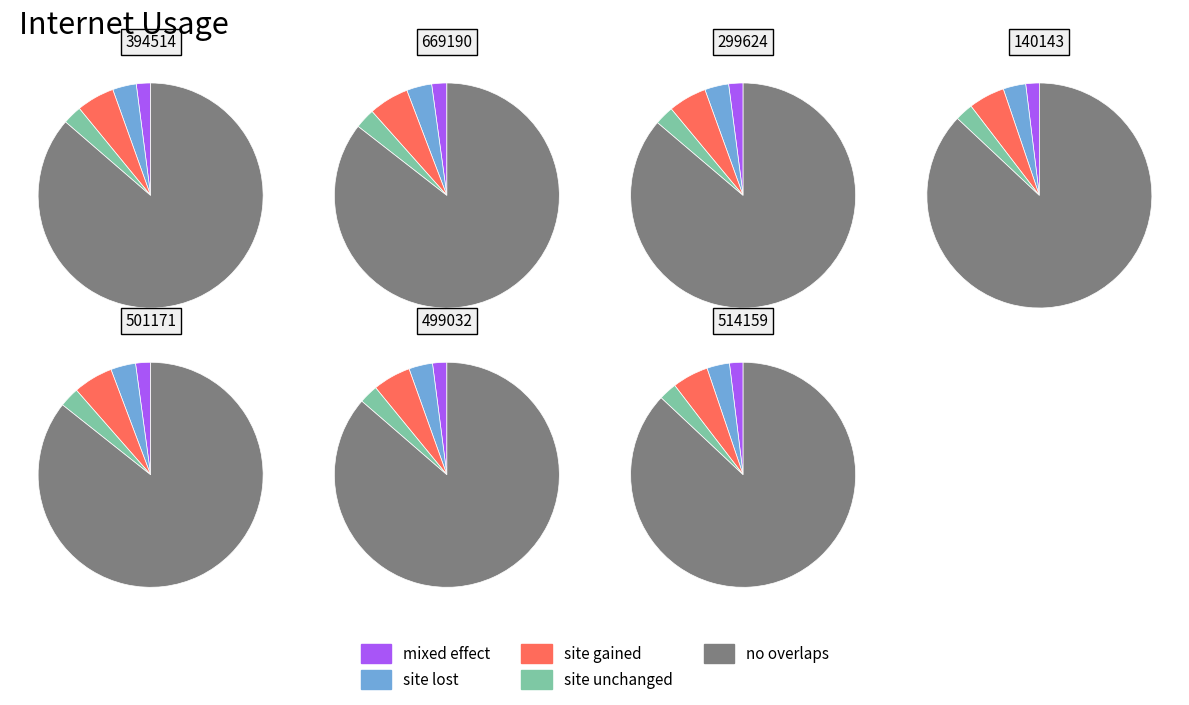

What percentage do 394514 and 299624 together represent?

28.6%